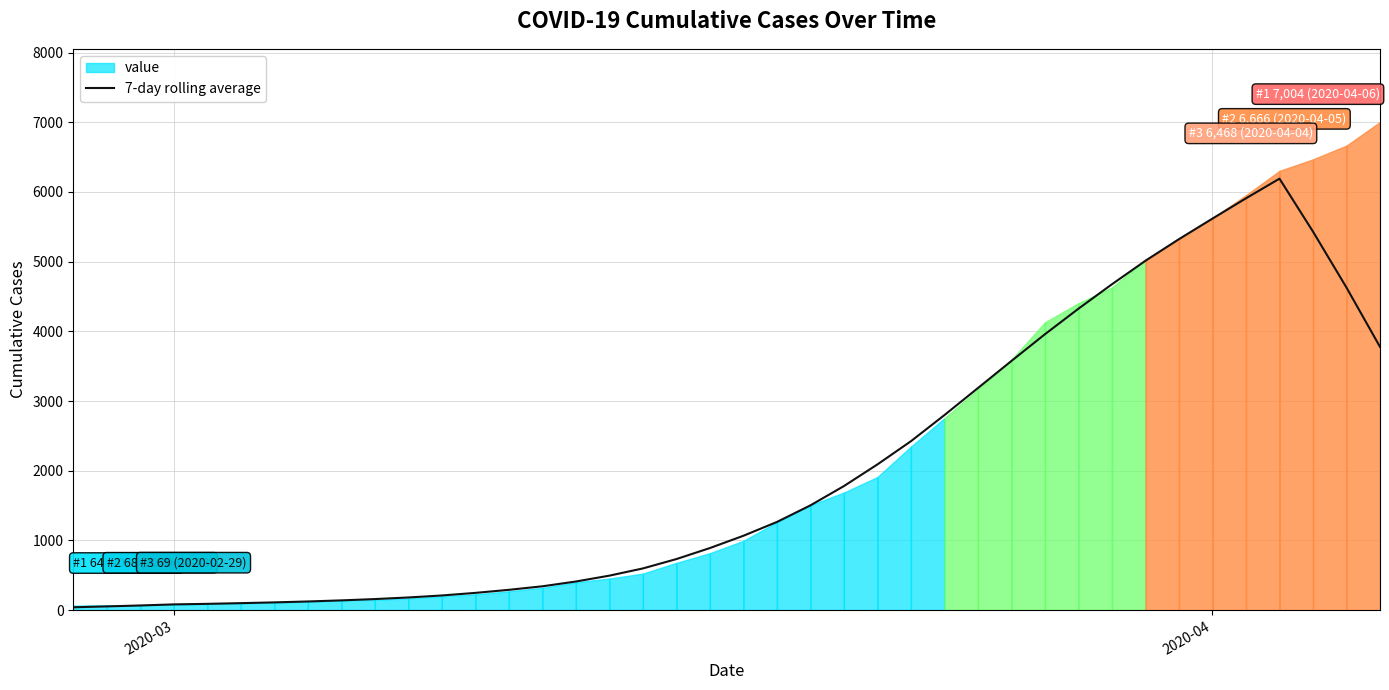

How many data points does each series have?

40